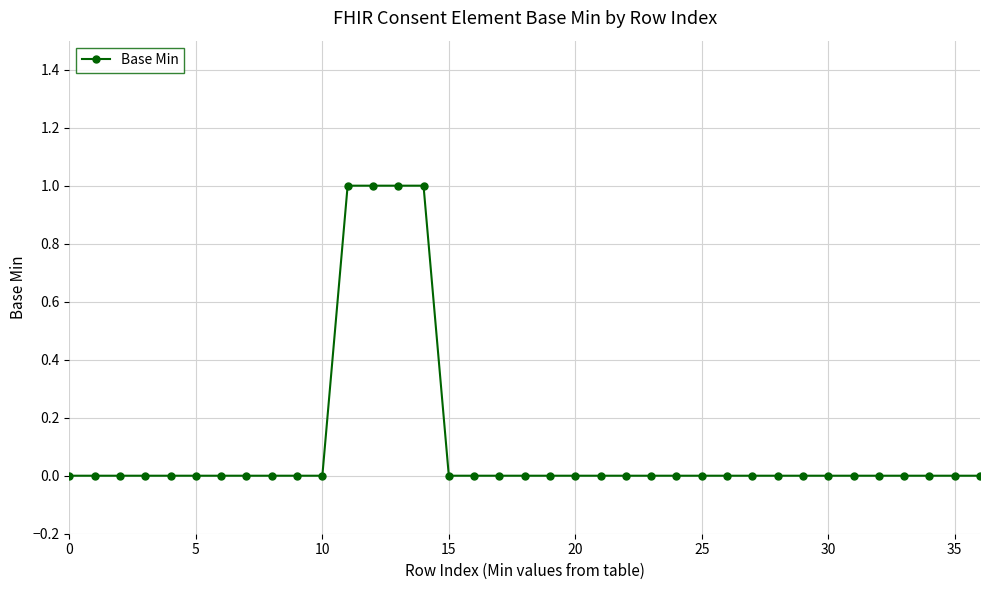

What is the sum of all values?

4